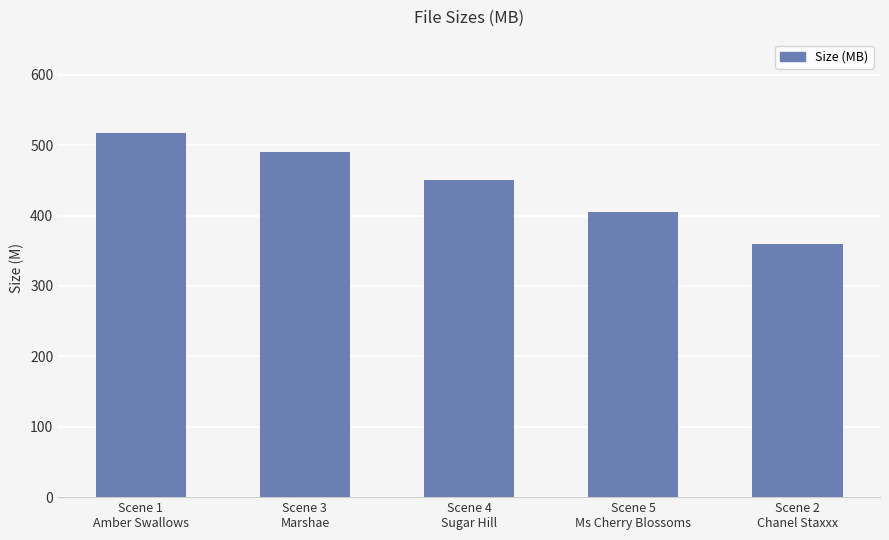

Which label corresponds to the smallest value in the chart?

Scene 2
Chanel Staxxx